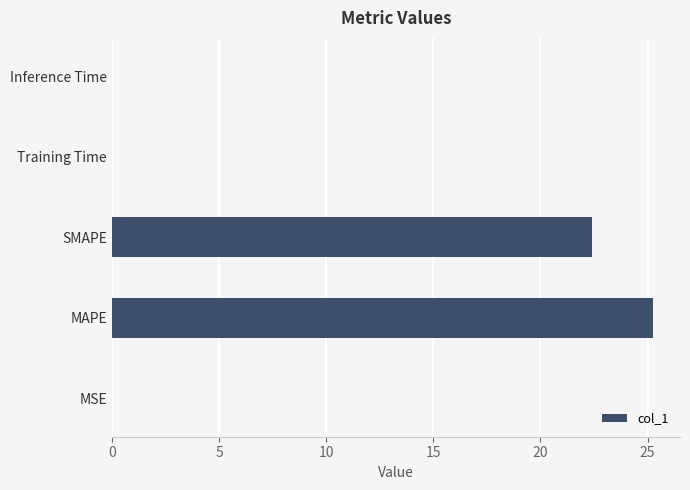

What is the sum of all values?

47.7